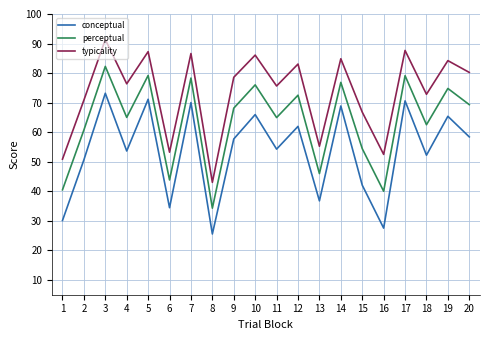

Is it true that typicality equals 21.4 at 8?

False